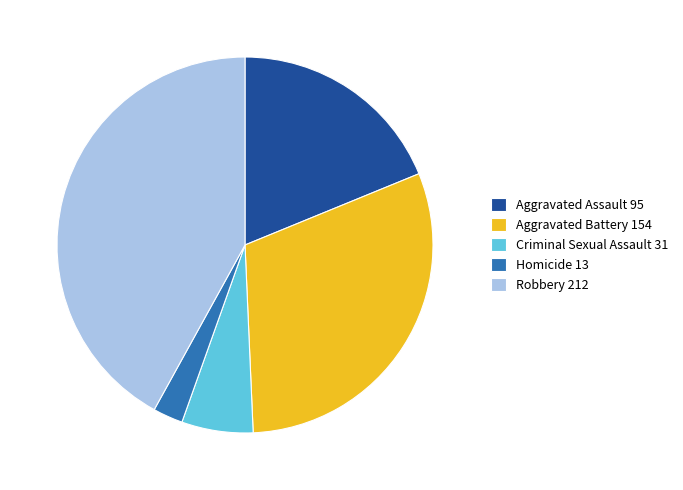

Between Aggravated Assault and Aggravated Battery, which is larger?

Aggravated Battery